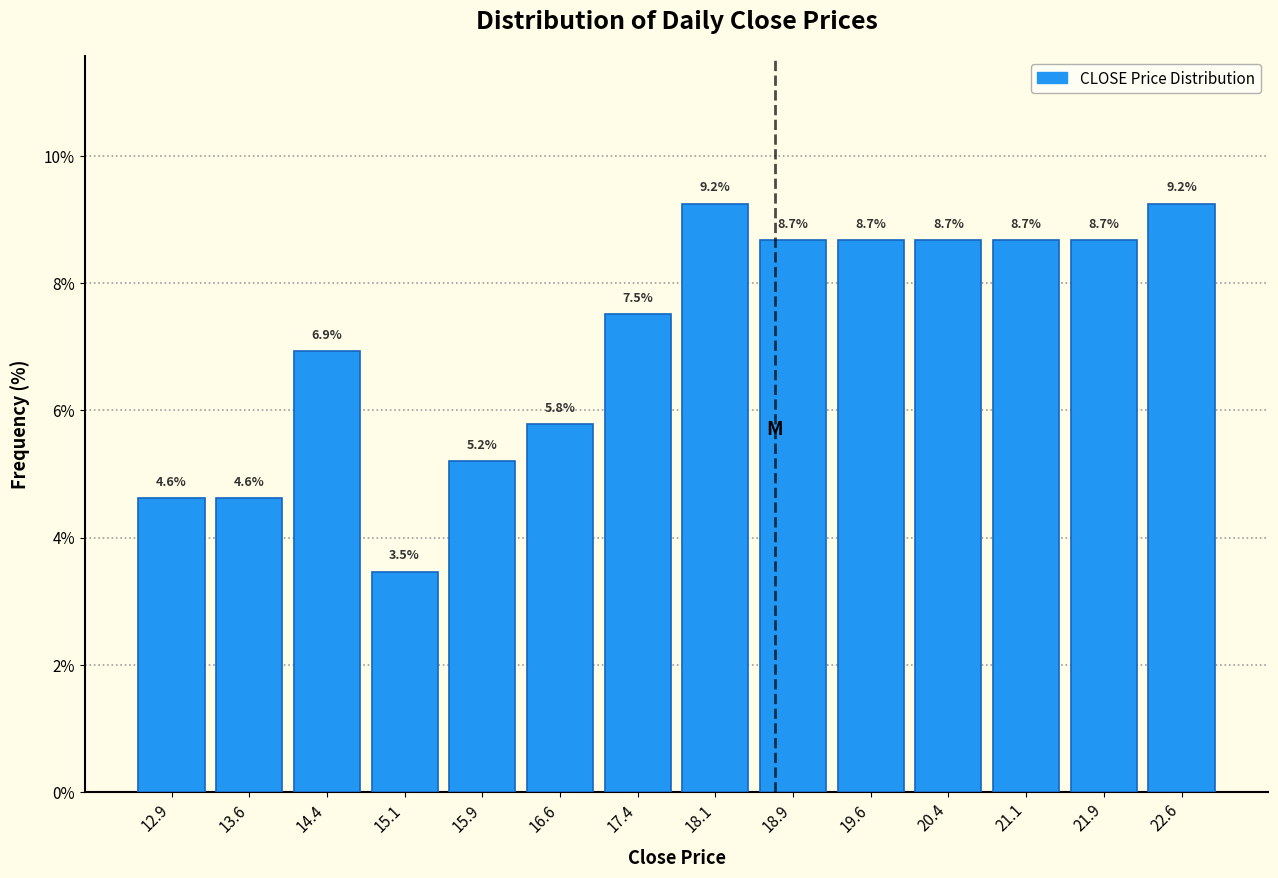

Reading left to right, list every bar in this chart as the range it spans on the x-axis followed by its height. The bar edges are not printed on the chart, so give them approximately, as read against the axis.

12.50 to 13.25: 4.6
13.25 to 14.00: 4.6
14.00 to 14.75: 6.9
14.75 to 15.50: 3.5
15.50 to 16.25: 5.2
16.25 to 17.00: 5.8
17.00 to 17.75: 7.5
17.75 to 18.50: 9.2
18.50 to 19.25: 8.7
19.25 to 20.00: 8.7
20.00 to 20.75: 8.7
20.75 to 21.50: 8.7
21.50 to 22.25: 8.7
22.25 to 23.00: 9.2